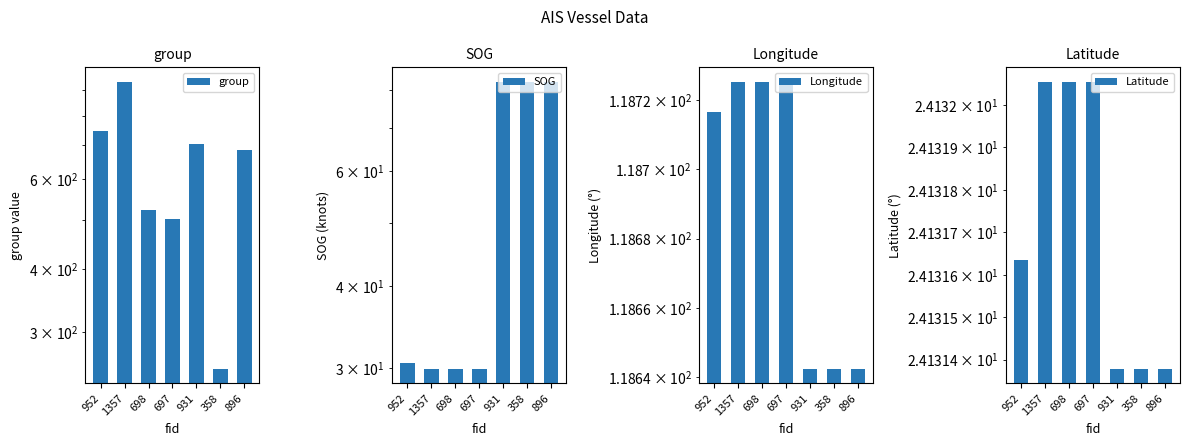

What is the label of the 1st bar from the left?

952